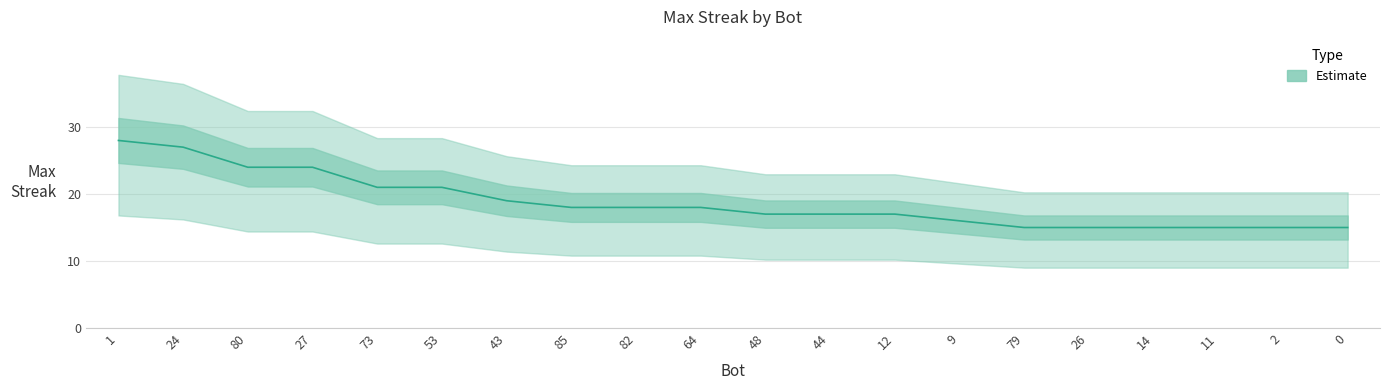

Read the value at 85, to the nearest 5.

20